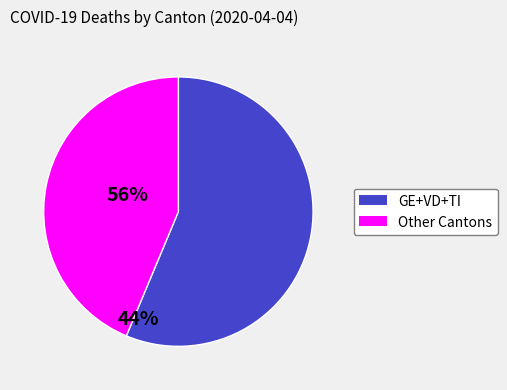

Is there a majority slice in this chart?

Yes